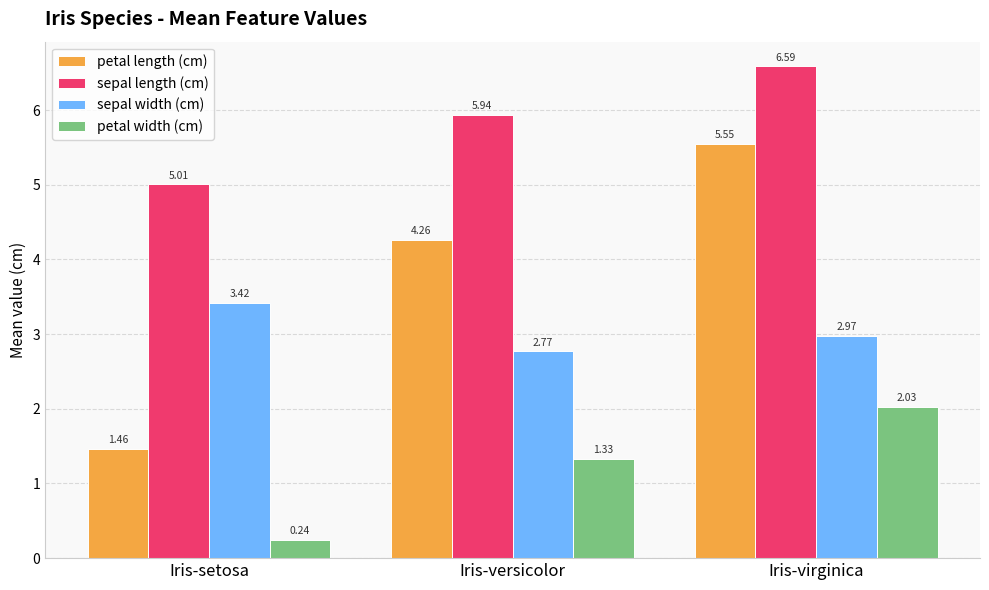

Which series has the largest range (max minus min)?

petal length (cm)